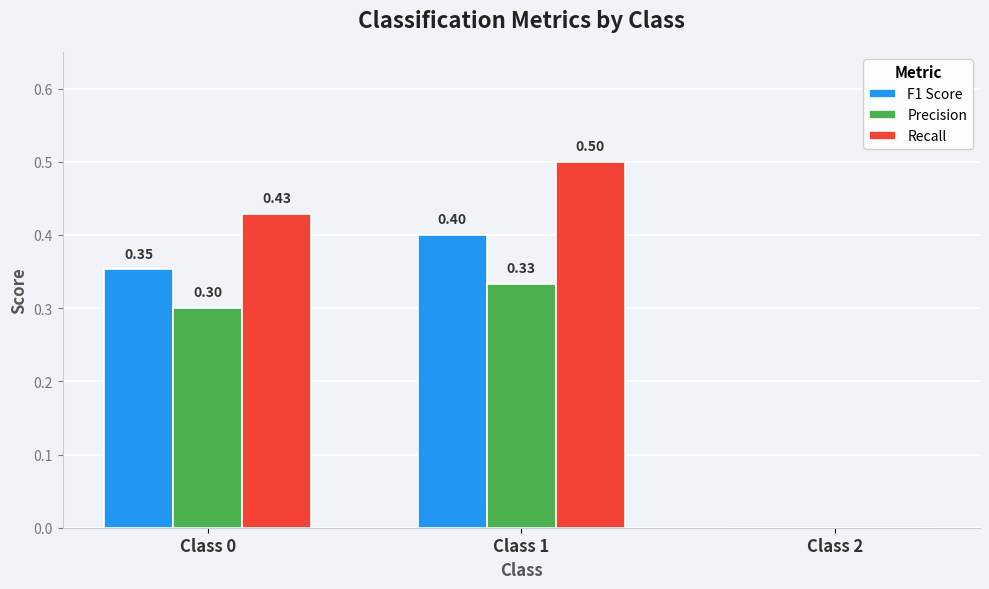

Which series changed the most between Class 0 and Class 2?

Recall